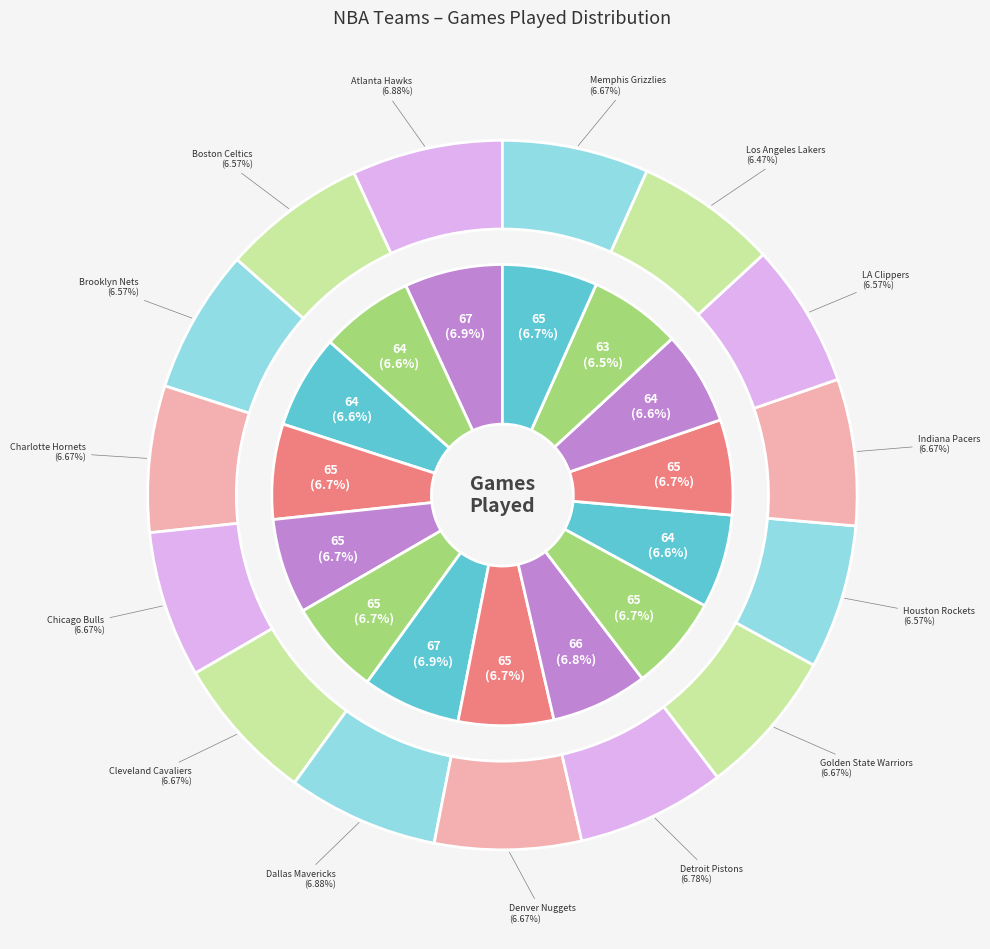

What percentage is NOT represented by Los Angeles Lakers?

93.5%